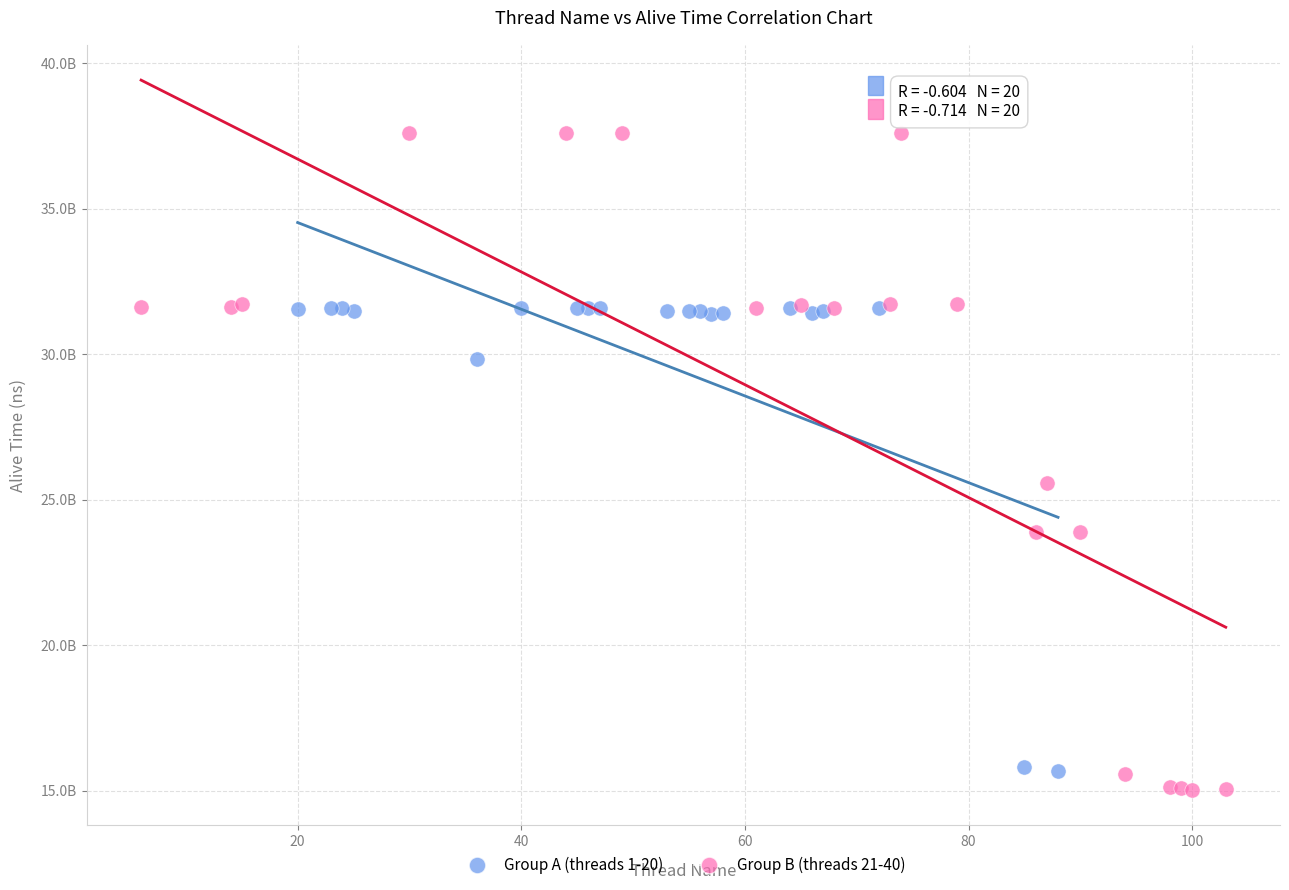

Which series contains the lowest Y value?

Group B (threads 21-40)